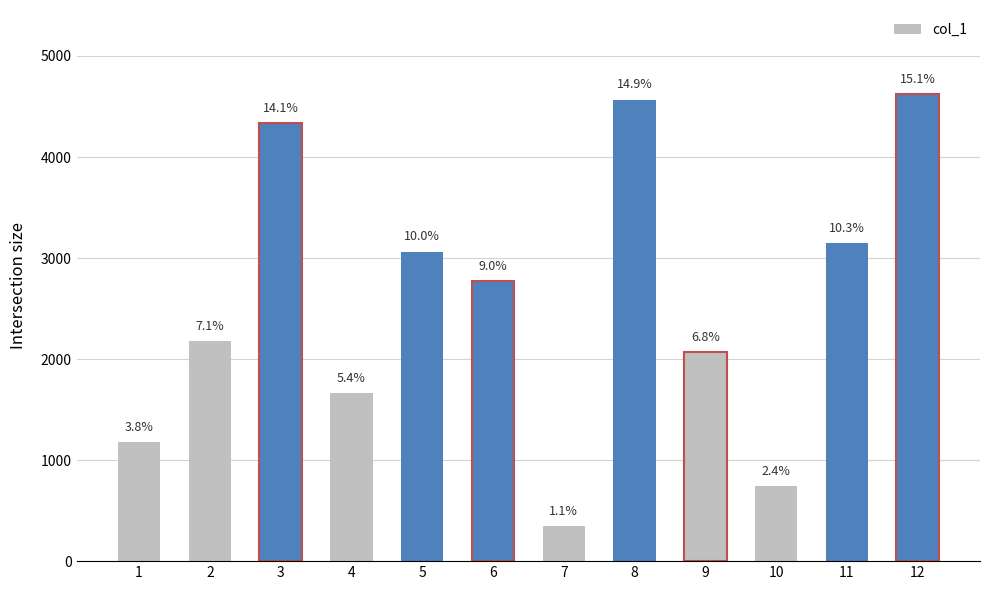

Reading right to left, transcribe all the data shown in this chart.

4623	3153	747	2073	4569	347	2773	3064	1668	4332	2176	1178